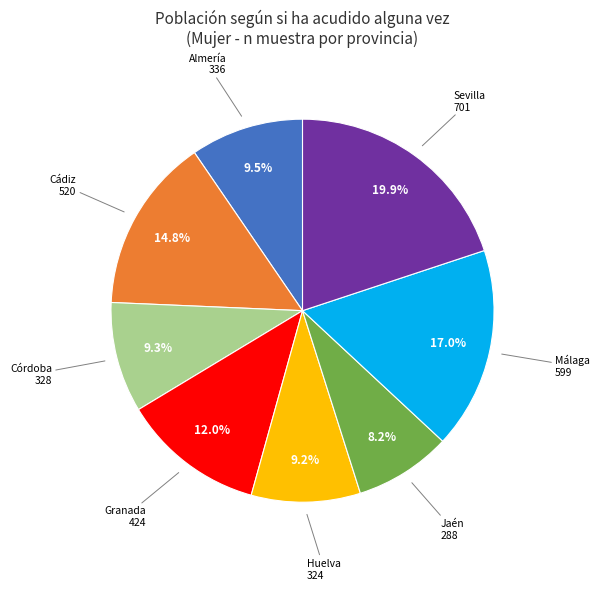

To the nearest percent, what is the difference between the largest and smallest slice percentages?

12%